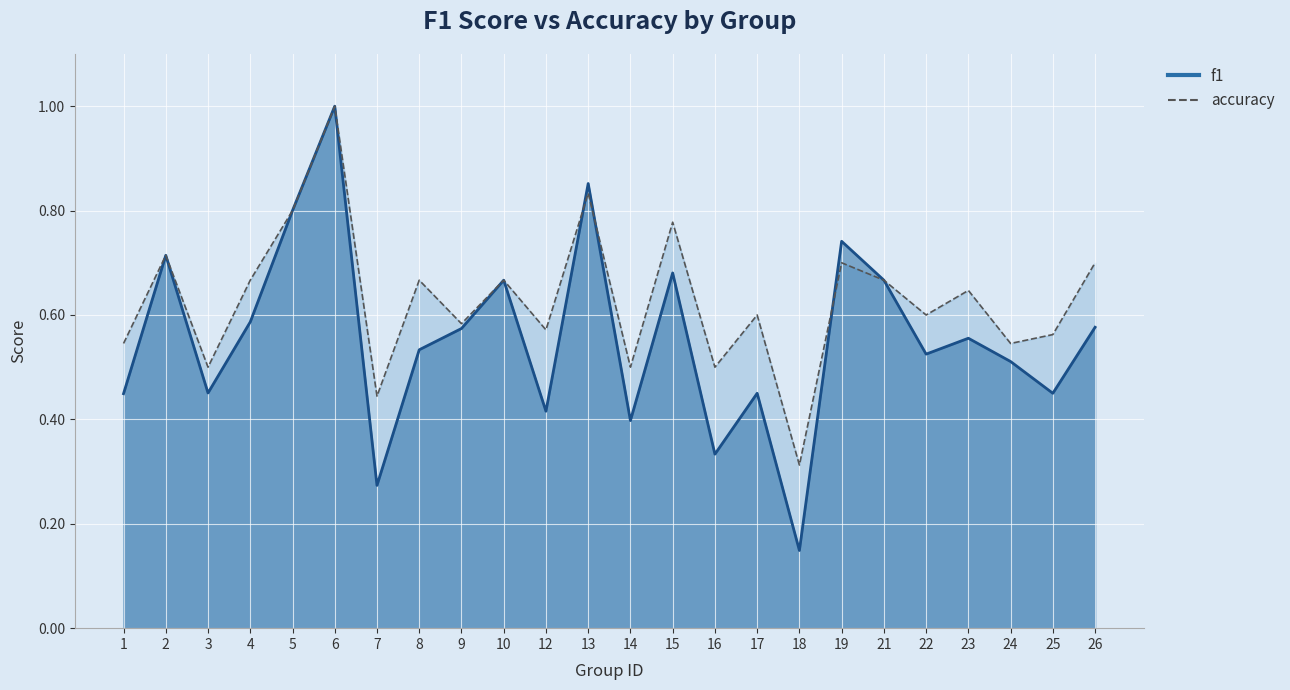

What is the approximate value of accuracy at 5?

0.8